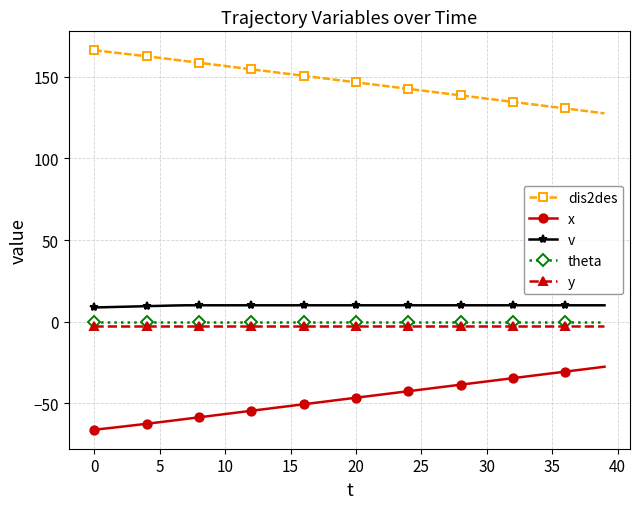

True or false: y and dis2des cross at least once.

False